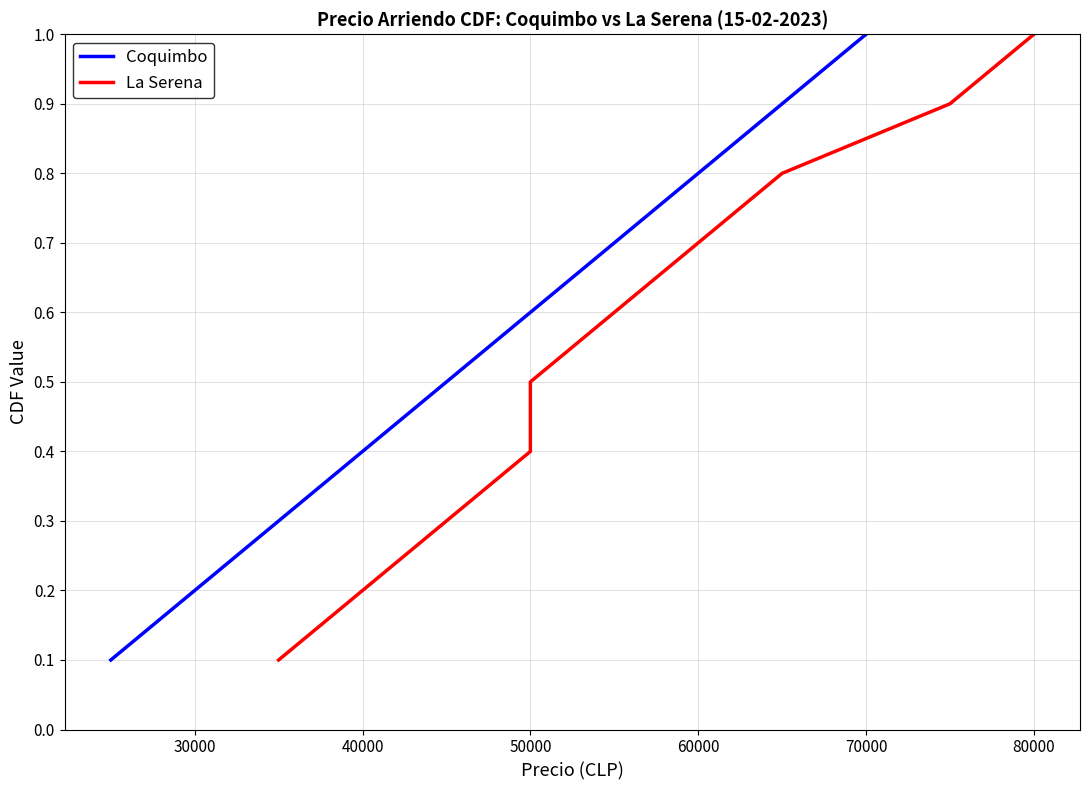

The Coquimbo series shows 0.4 at 60000. True or false?

False